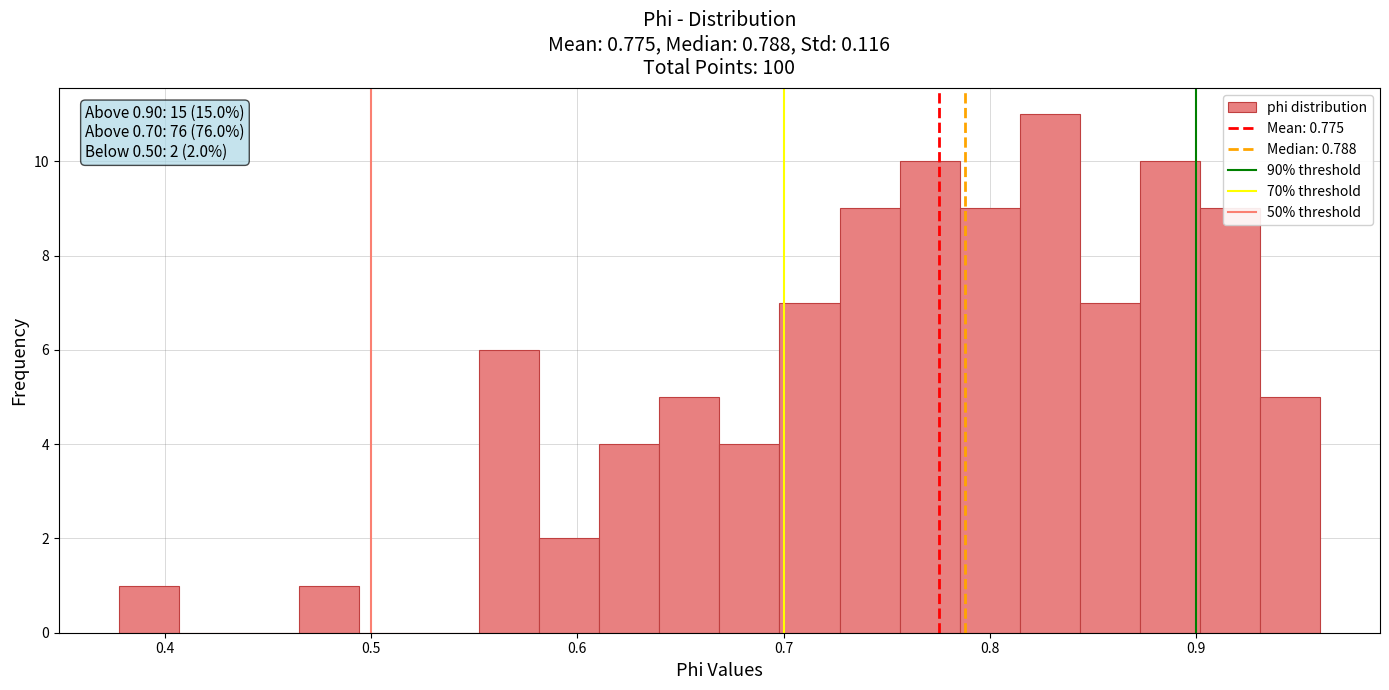

Around what value on the x-axis is the tallest bar? Give the approximate position of its centre, as read against the axis.

0.83